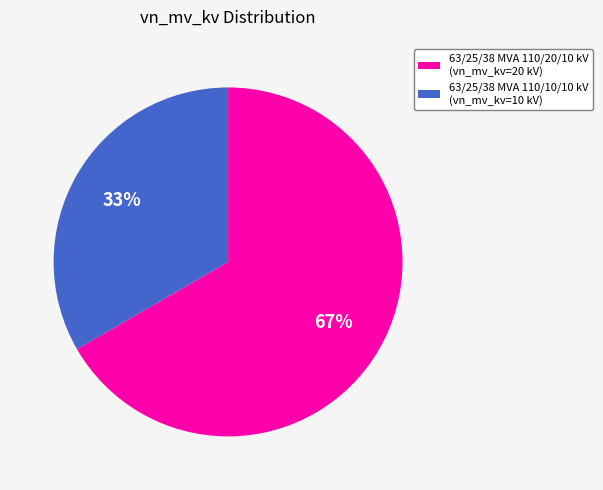

To the nearest percent, what is the combined percentage of 63/25/38 MVA 110/20/10 kV (vn_mv_kv=20 kV) and 63/25/38 MVA 110/10/10 kV (vn_mv_kv=10 kV)?

100%